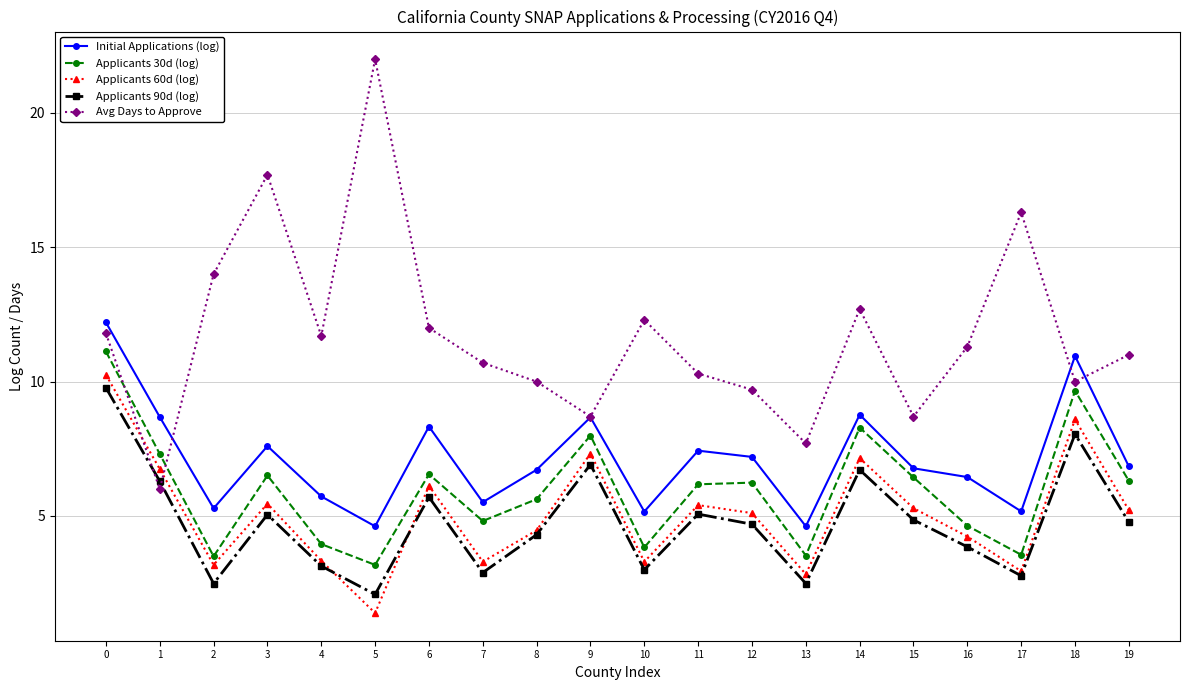

How many values in the Applicants 60d (log) series exceed 5?

11